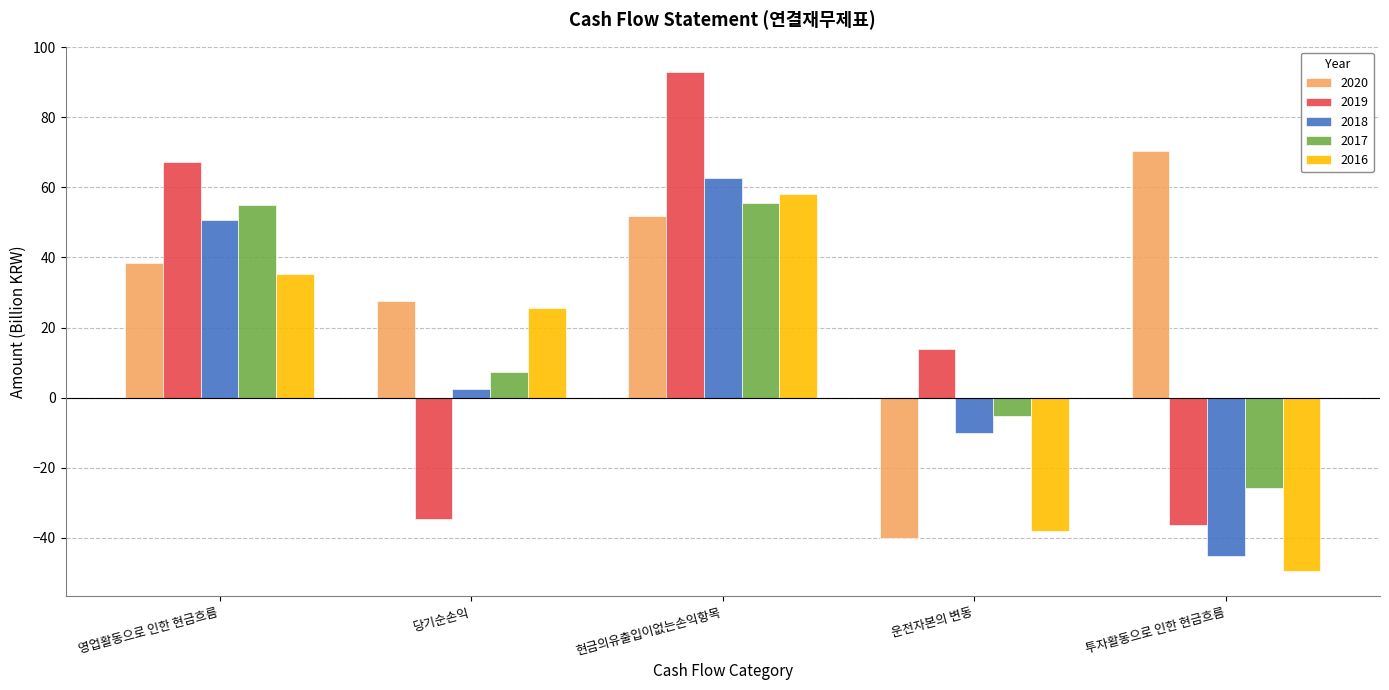

List the series in order of their peak value, lowest first.

2017, 2016, 2018, 2020, 2019